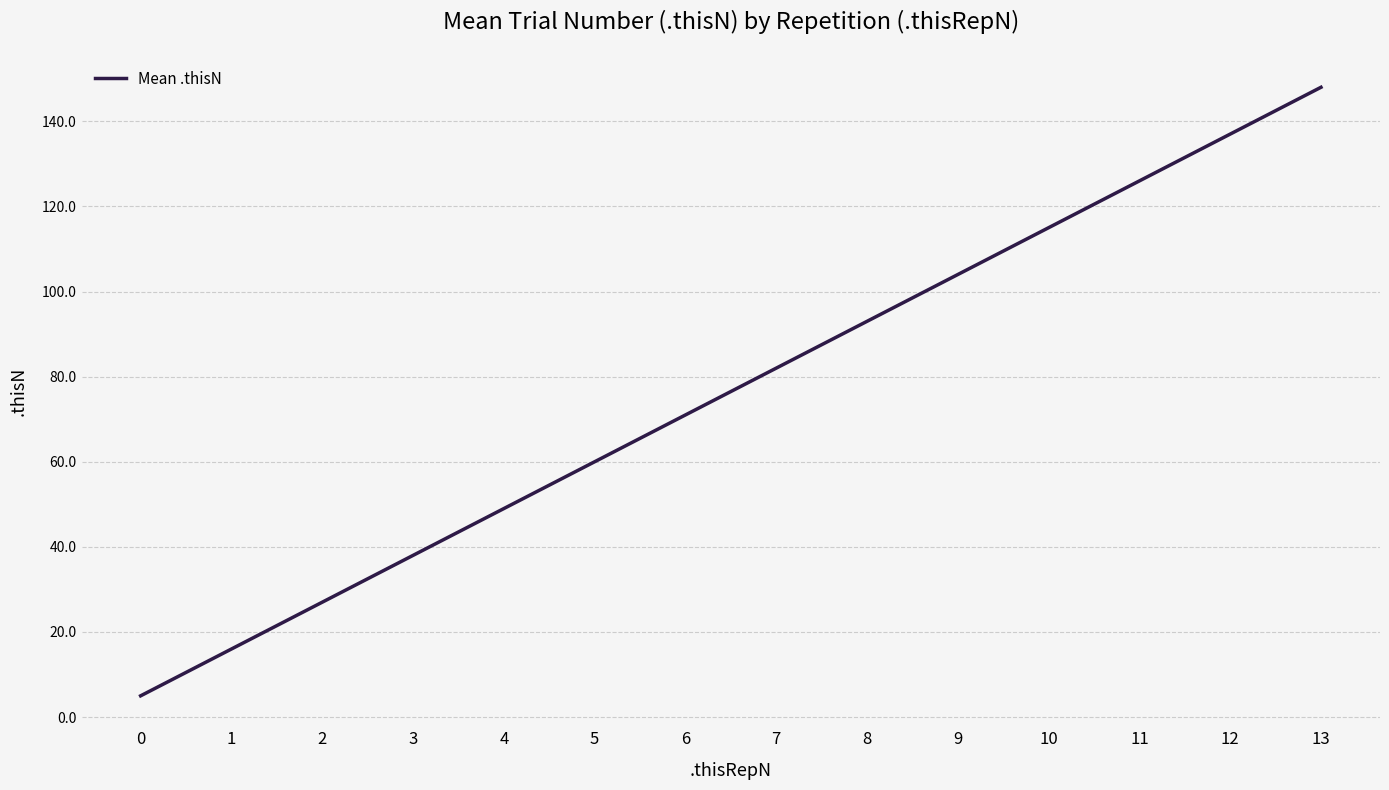

True or false: the data shows 93 at 8.

True